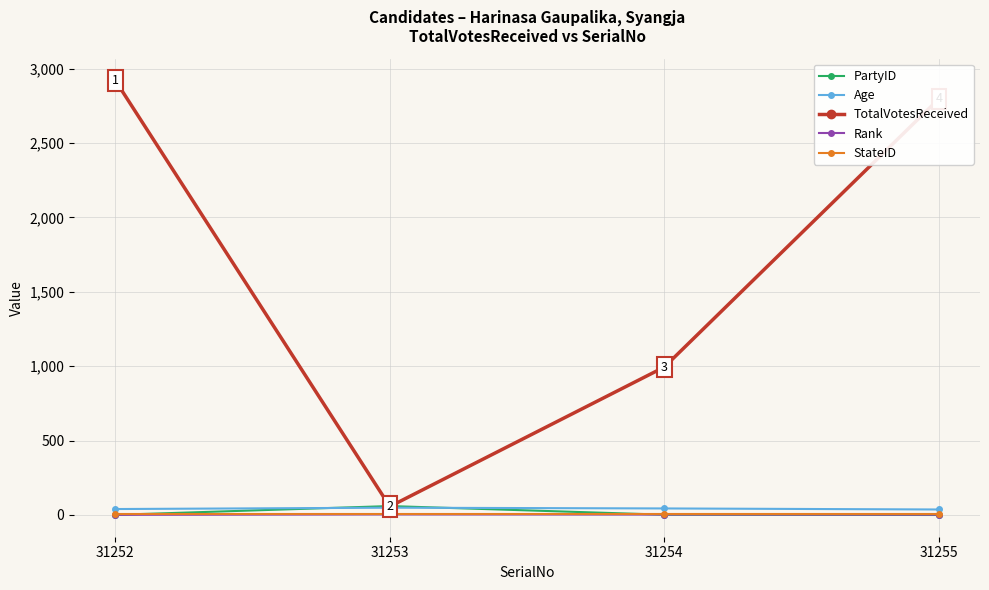

What is the sum of all StateID values?

16